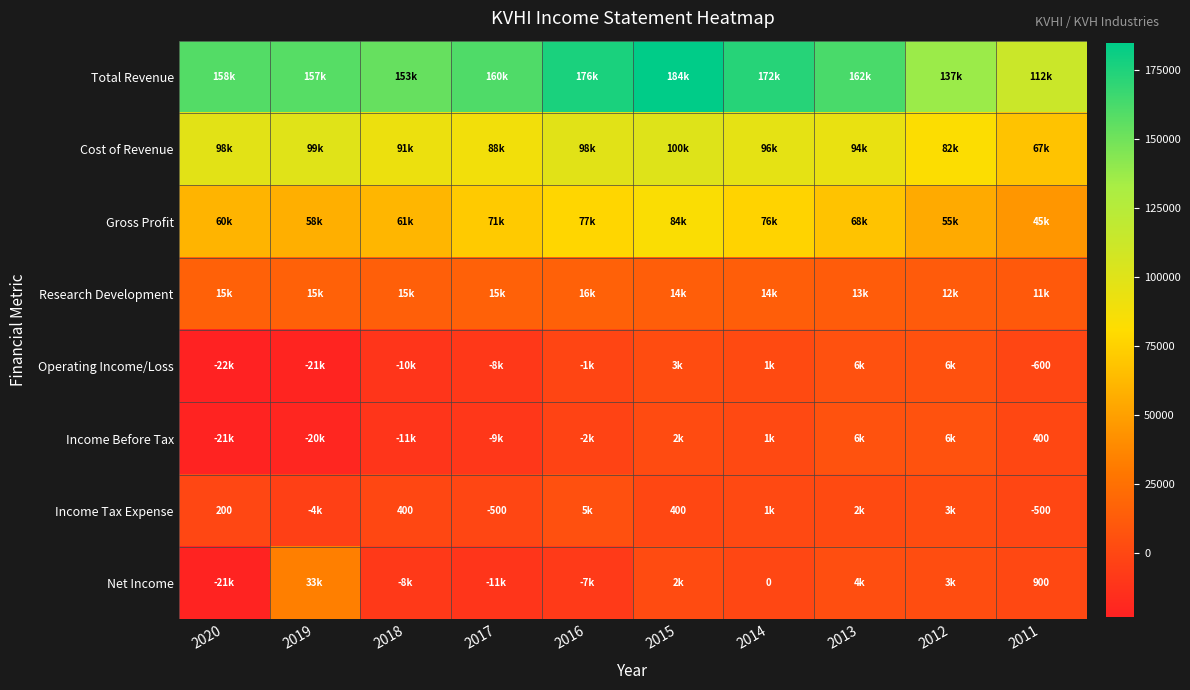

What is the total value across all series at 2019?

319900